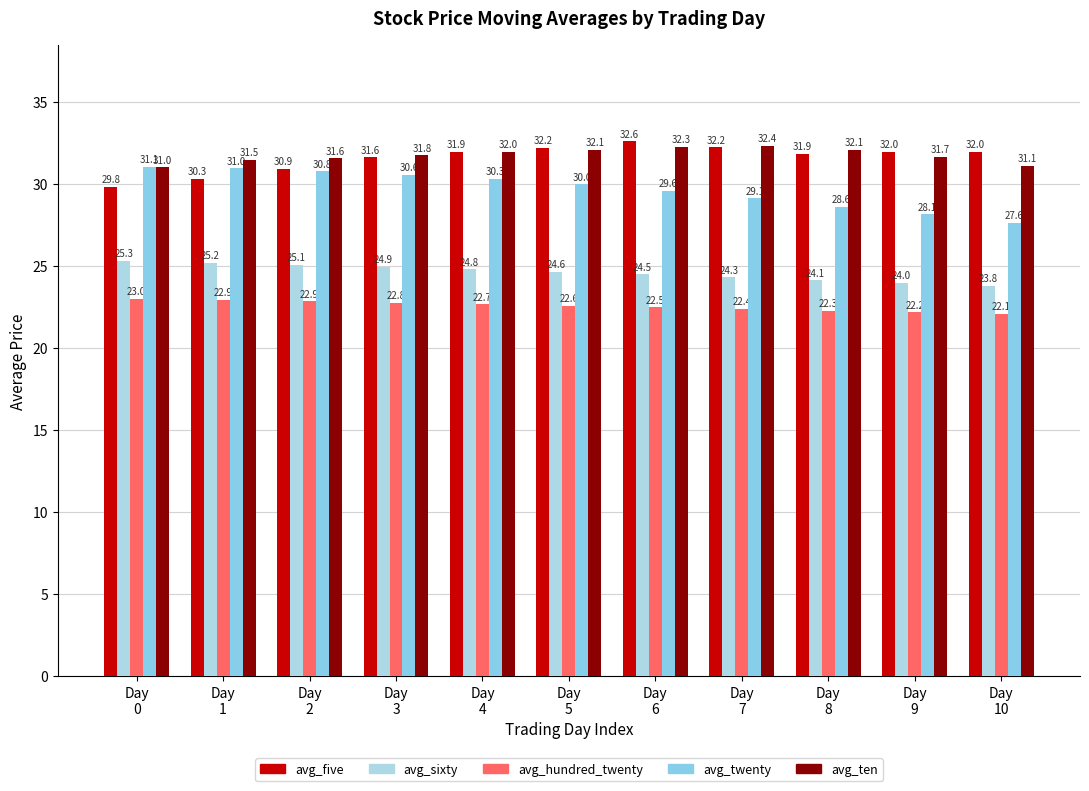

Reading left to right, list all the values displayed in this chart.

avg_five: Day
0=29.8	Day
1=30.3	Day
2=30.9	Day
3=31.6	Day
4=31.9	Day
5=32.2	Day
6=32.6	Day
7=32.2	Day
8=31.9	Day
9=32.0	Day
10=32.0
avg_sixty: Day
0=25.3	Day
1=25.2	Day
2=25.1	Day
3=24.9	Day
4=24.8	Day
5=24.6	Day
6=24.5	Day
7=24.3	Day
8=24.1	Day
9=24.0	Day
10=23.8
avg_hundred_twenty: Day
0=23.0	Day
1=22.9	Day
2=22.9	Day
3=22.8	Day
4=22.7	Day
5=22.6	Day
6=22.5	Day
7=22.4	Day
8=22.3	Day
9=22.2	Day
10=22.1
avg_twenty: Day
0=31.1	Day
1=31.0	Day
2=30.8	Day
3=30.6	Day
4=30.3	Day
5=30.0	Day
6=29.6	Day
7=29.1	Day
8=28.6	Day
9=28.1	Day
10=27.6
avg_ten: Day
0=31.0	Day
1=31.5	Day
2=31.6	Day
3=31.8	Day
4=32.0	Day
5=32.1	Day
6=32.3	Day
7=32.4	Day
8=32.1	Day
9=31.7	Day
10=31.1